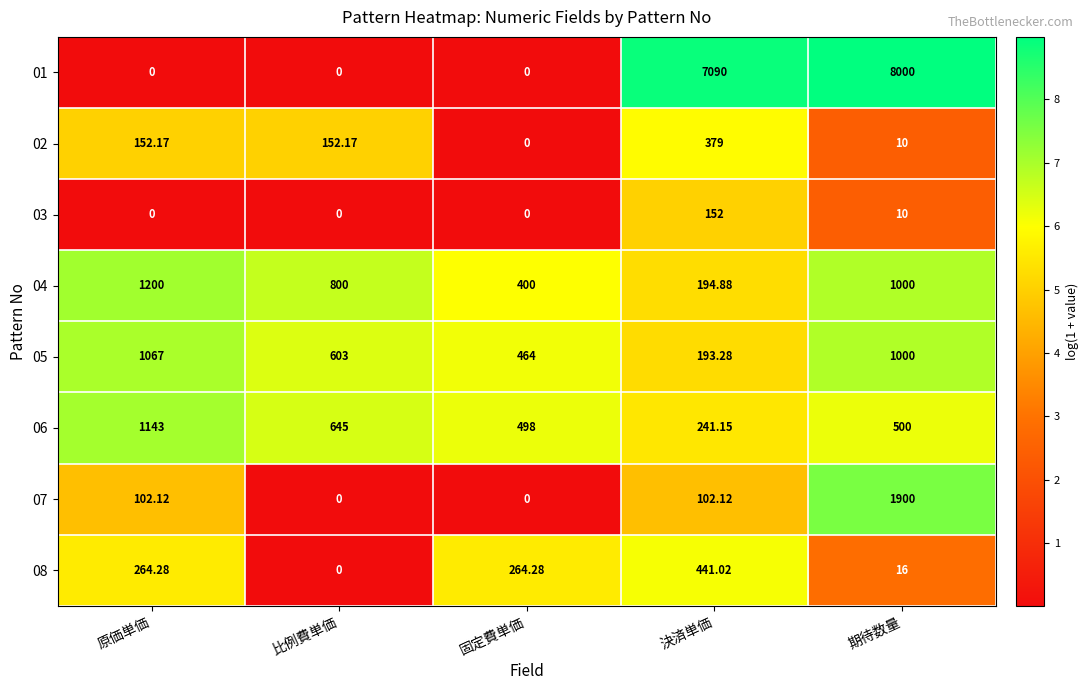

Which label corresponds to the largest value in the chart?

期待数量